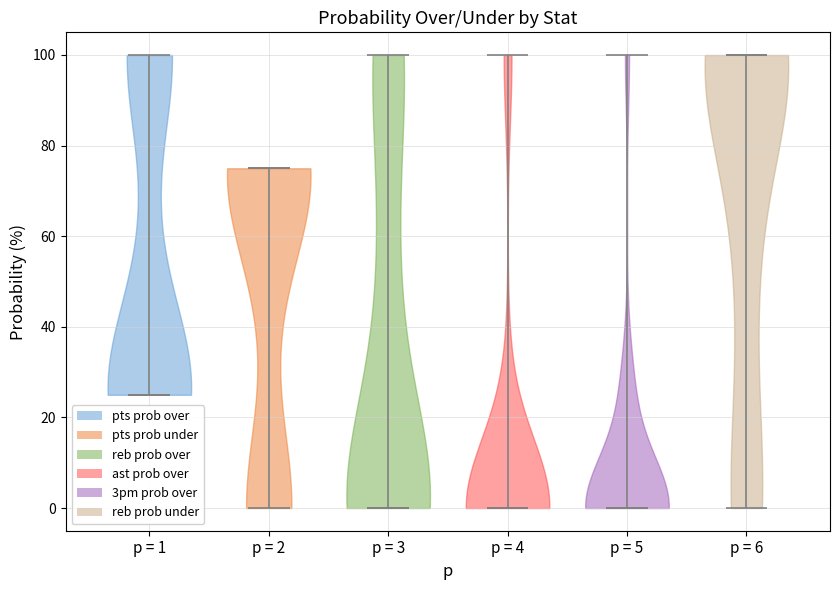

Reading left to right, read every violin against the y-axis: where its median line is, and the lowest and highest points it reaches. The values are not printed on the chart, so give them approximately, as read against the axis.

p = 1: median line 26, lowest point 26, highest point 100
p = 2: median line 76, lowest point 0, highest point 76
p = 3: median line 0, lowest point 0, highest point 100
p = 4: median line 0, lowest point 0, highest point 100
p = 5: median line 0, lowest point 0, highest point 100
p = 6: median line 100, lowest point 0, highest point 100